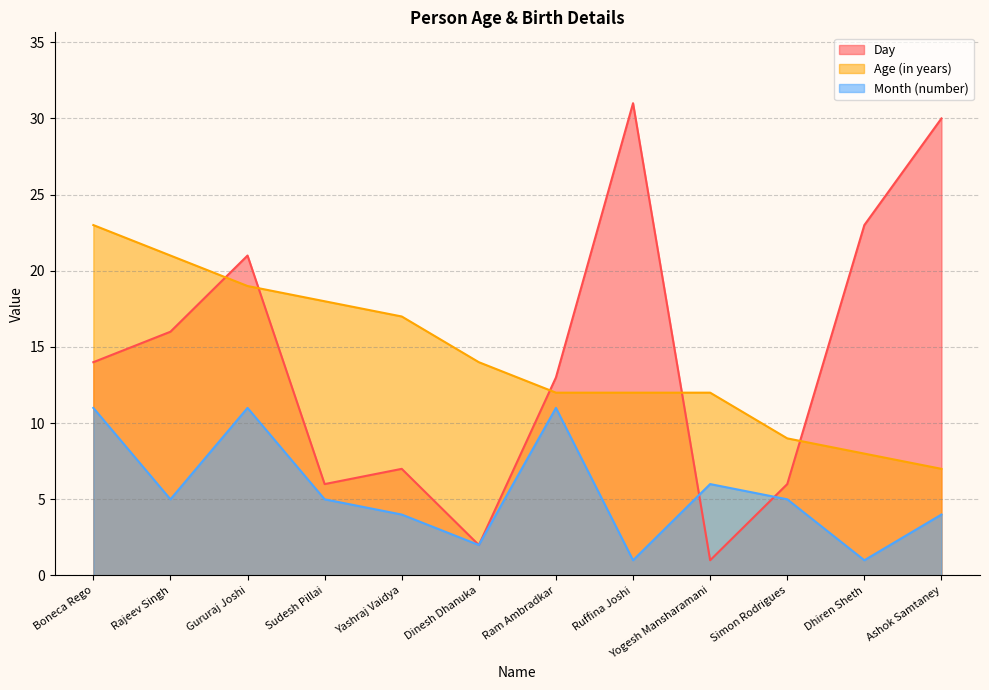

Which series has the widest spread of values?

Day